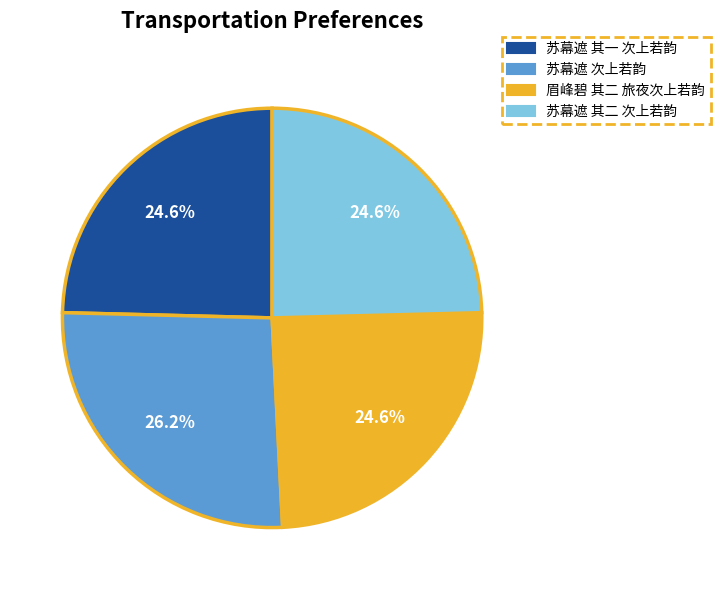

Is 苏幕遮 其一 次上若韵 the majority of the pie?

No